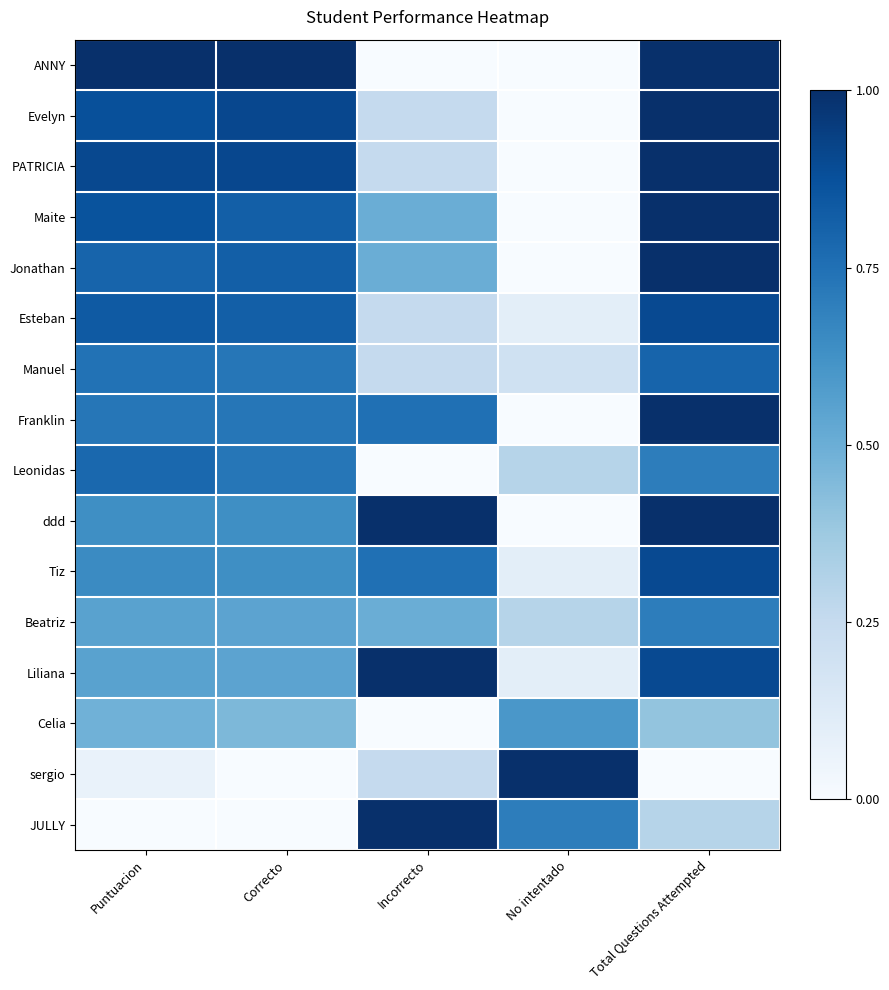

Reading left to right, what are all the values shown in this chart?

ANNY: Puntuacion=1.0	Correcto=1.0	Incorrecto=0.0	No intentado=0.0	Total Questions Attempted=1.0
Evelyn: Puntuacion=0.9	Correcto=0.9	Incorrecto=0.2	No intentado=0.0	Total Questions Attempted=1.0
PATRICIA: Puntuacion=0.9	Correcto=0.9	Incorrecto=0.2	No intentado=0.0	Total Questions Attempted=1.0
Maite: Puntuacion=0.9	Correcto=0.8	Incorrecto=0.5	No intentado=0.0	Total Questions Attempted=1.0
Jonathan: Puntuacion=0.8	Correcto=0.8	Incorrecto=0.5	No intentado=0.0	Total Questions Attempted=1.0
Esteban: Puntuacion=0.8	Correcto=0.8	Incorrecto=0.2	No intentado=0.1	Total Questions Attempted=0.9
Manuel: Puntuacion=0.7	Correcto=0.7	Incorrecto=0.2	No intentado=0.2	Total Questions Attempted=0.8
Franklin: Puntuacion=0.7	Correcto=0.7	Incorrecto=0.8	No intentado=0.0	Total Questions Attempted=1.0
Leonidas: Puntuacion=0.8	Correcto=0.7	Incorrecto=0.0	No intentado=0.3	Total Questions Attempted=0.7
ddd: Puntuacion=0.6	Correcto=0.6	Incorrecto=1.0	No intentado=0.0	Total Questions Attempted=1.0
Tiz: Puntuacion=0.6	Correcto=0.6	Incorrecto=0.8	No intentado=0.1	Total Questions Attempted=0.9
Beatriz: Puntuacion=0.6	Correcto=0.5	Incorrecto=0.5	No intentado=0.3	Total Questions Attempted=0.7
Liliana: Puntuacion=0.6	Correcto=0.5	Incorrecto=1.0	No intentado=0.1	Total Questions Attempted=0.9
Celia: Puntuacion=0.5	Correcto=0.5	Incorrecto=0.0	No intentado=0.6	Total Questions Attempted=0.4
sergio: Puntuacion=0.1	Correcto=0.0	Incorrecto=0.2	No intentado=1.0	Total Questions Attempted=0.0
JULLY: Puntuacion=0.0	Correcto=0.0	Incorrecto=1.0	No intentado=0.7	Total Questions Attempted=0.3